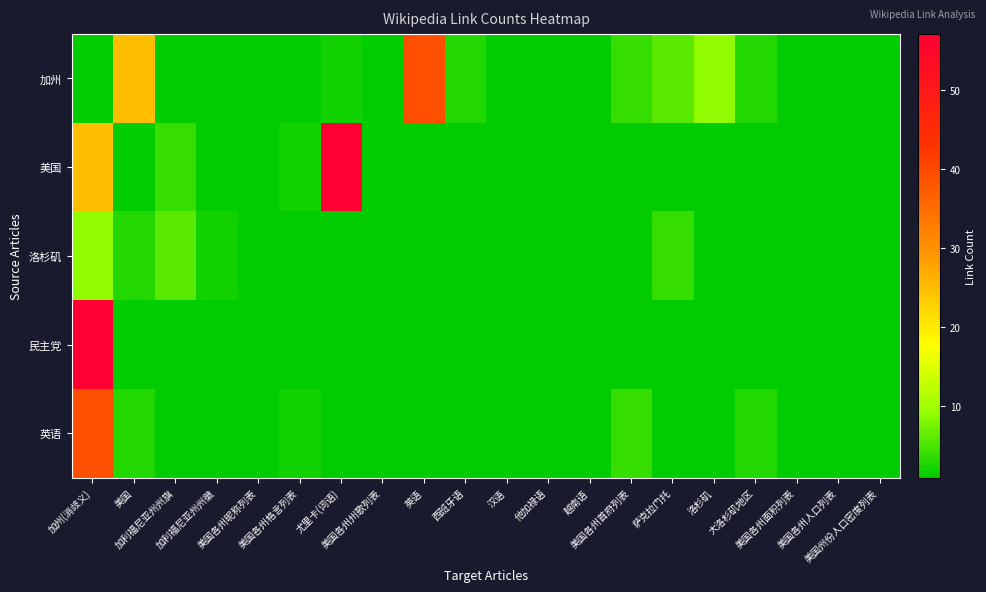

How many distinct data groups are displayed?

5